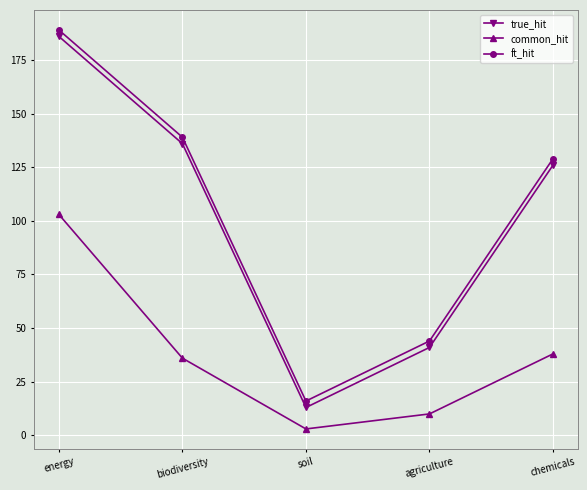

What is the difference between the common_hit values at energy and soil?

100